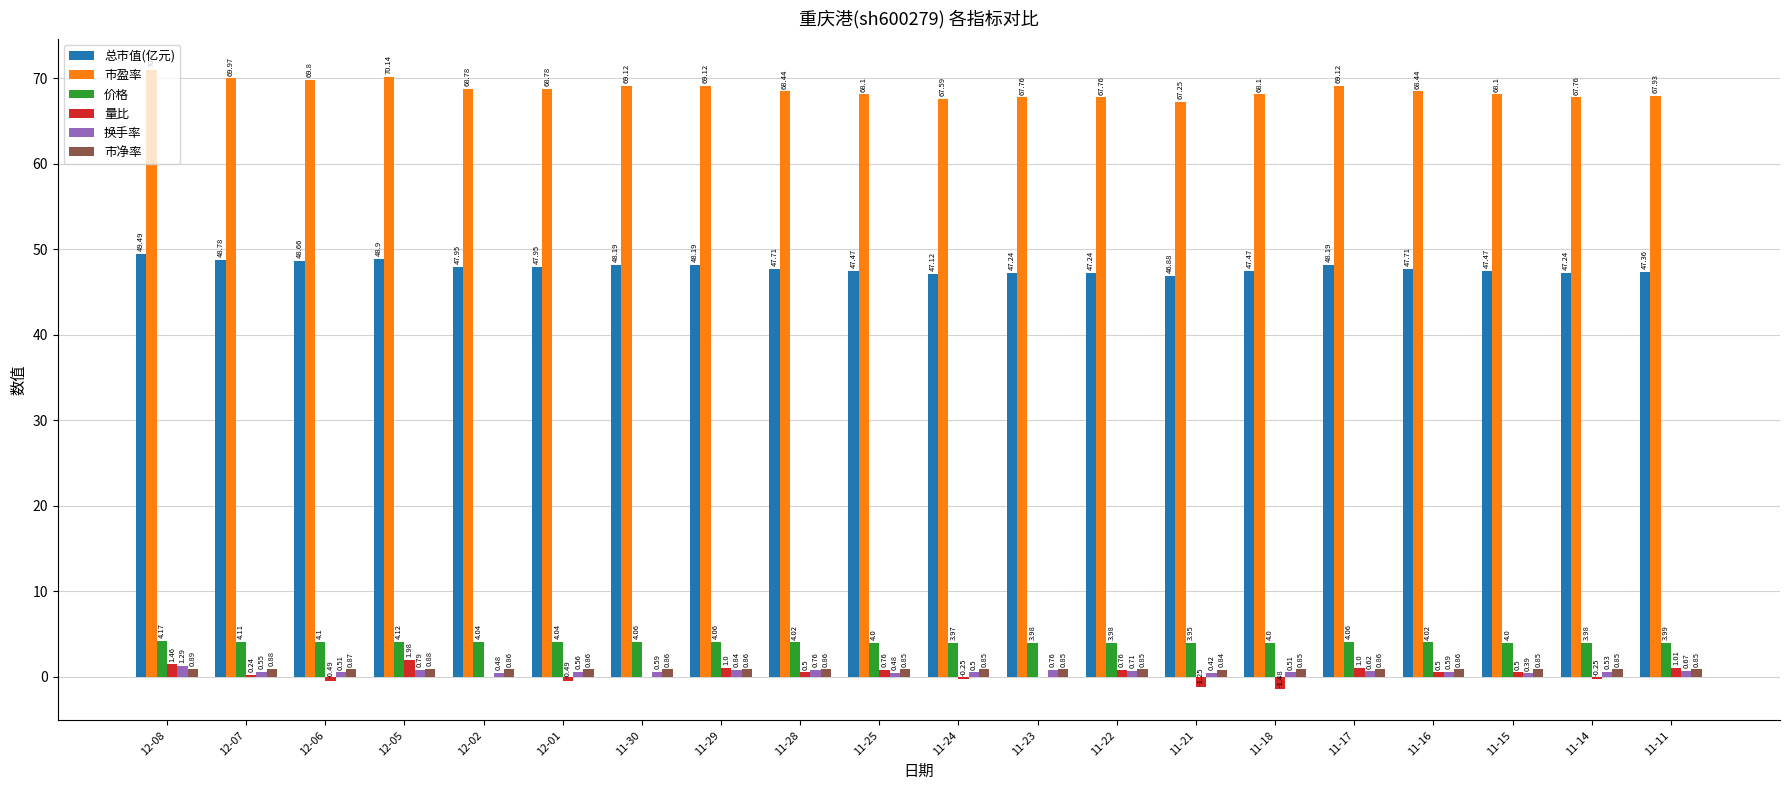

Between 12-07 and 11-23, which series saw the biggest shift?

市盈率